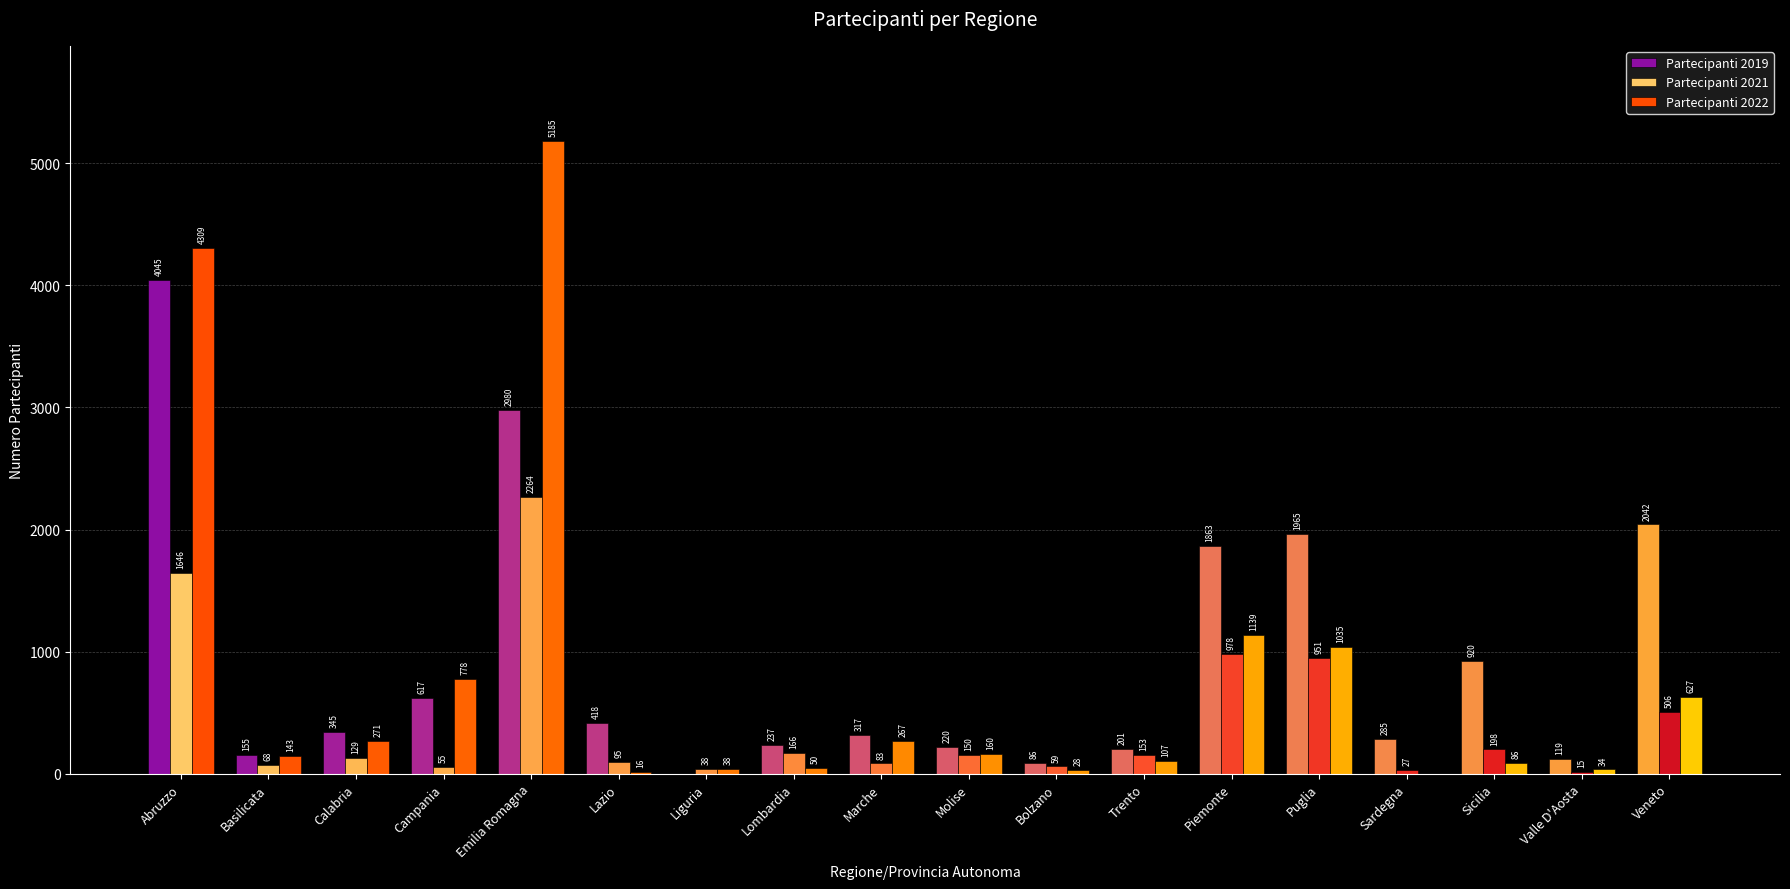

Reading right to left, what are all the values shown in this chart?

Partecipanti 2019: Veneto=2042	Valle D'Aosta=119	Sicilia=920	Sardegna=285	Puglia=1965	Piemonte=1863	Trento=201	Bolzano=86	Molise=220	Marche=317	Lombardia=237	Liguria=0	Lazio=418	Emilia Romagna=2980	Campania=617	Calabria=345	Basilicata=155	Abruzzo=4045
Partecipanti 2021: Veneto=506	Valle D'Aosta=15	Sicilia=198	Sardegna=27	Puglia=951	Piemonte=978	Trento=153	Bolzano=59	Molise=150	Marche=83	Lombardia=166	Liguria=38	Lazio=95	Emilia Romagna=2264	Campania=55	Calabria=129	Basilicata=68	Abruzzo=1646
Partecipanti 2022: Veneto=627	Valle D'Aosta=34	Sicilia=86	Sardegna=0	Puglia=1035	Piemonte=1139	Trento=107	Bolzano=28	Molise=160	Marche=267	Lombardia=50	Liguria=38	Lazio=16	Emilia Romagna=5185	Campania=778	Calabria=271	Basilicata=143	Abruzzo=4309